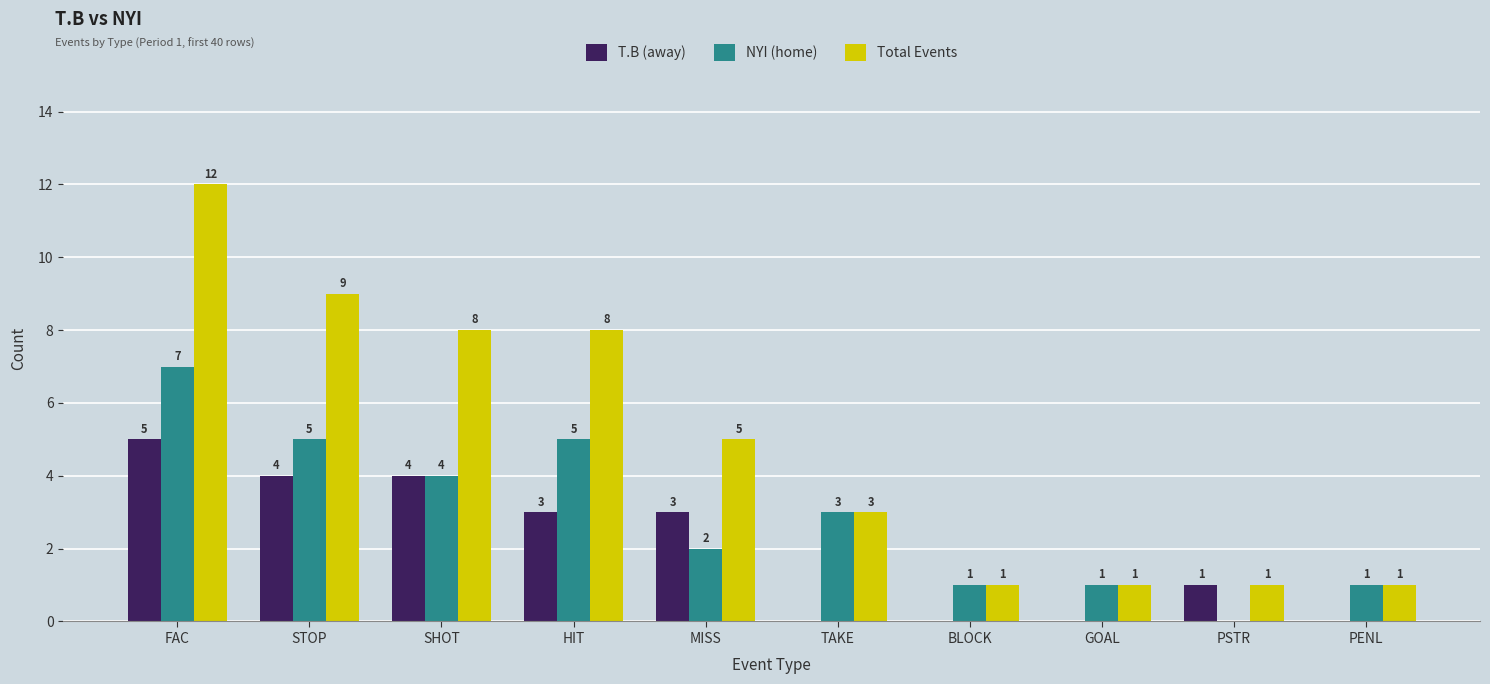

Between STOP and GOAL, which series saw the biggest shift?

Total Events